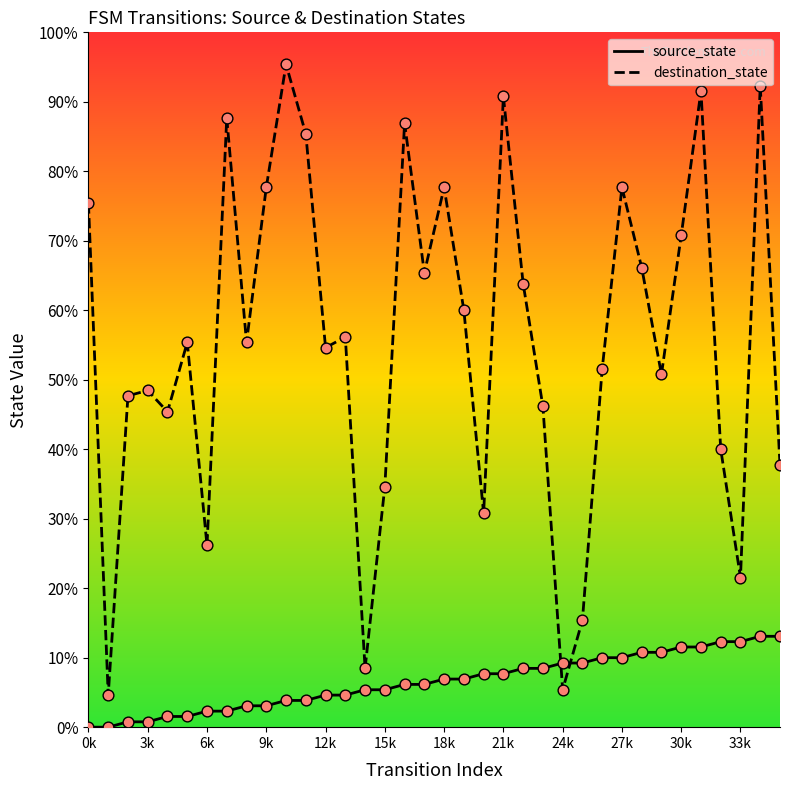

Which series has the largest Y range (max minus min)?

destination_state